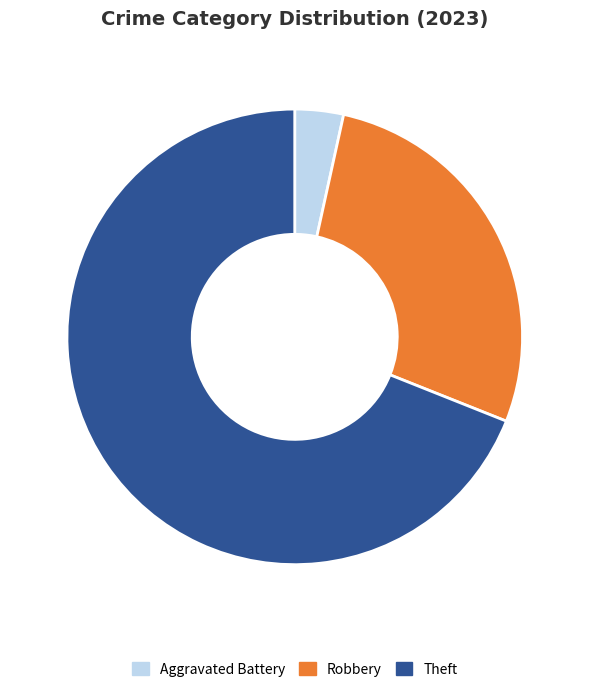

How many slices are in this pie chart?

3